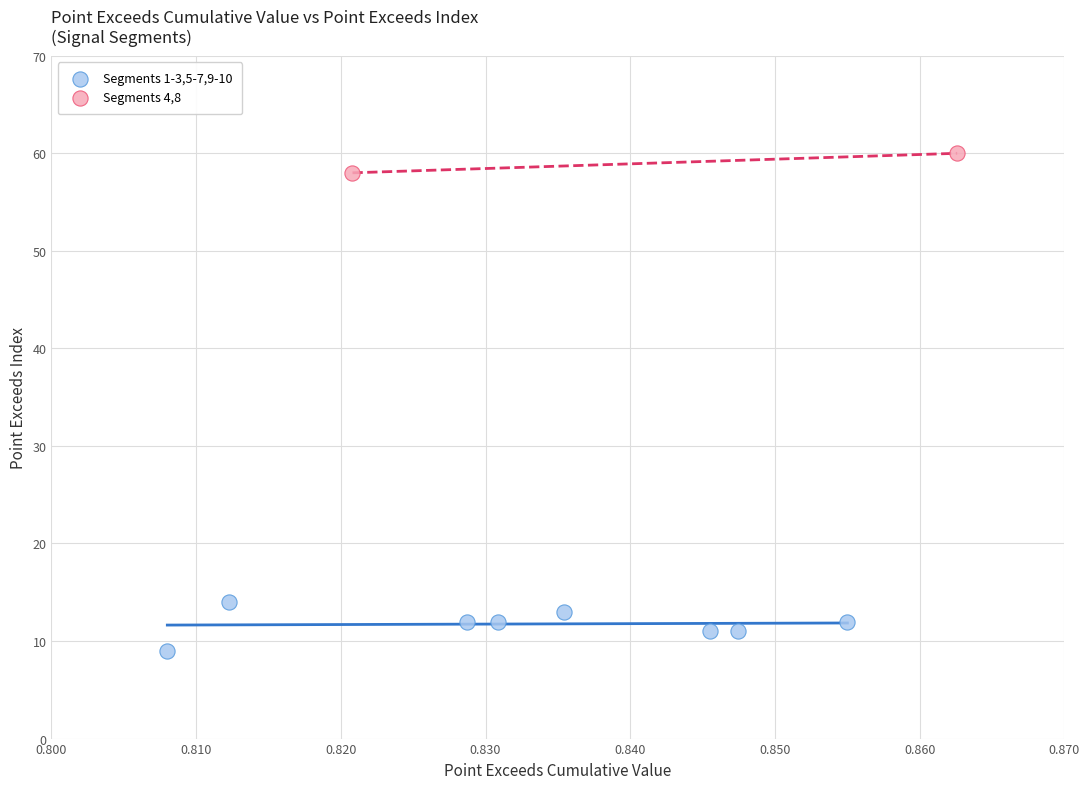

What are all the series names shown in the legend?

Segments 1-3,5-7,9-10, Segments 4,8